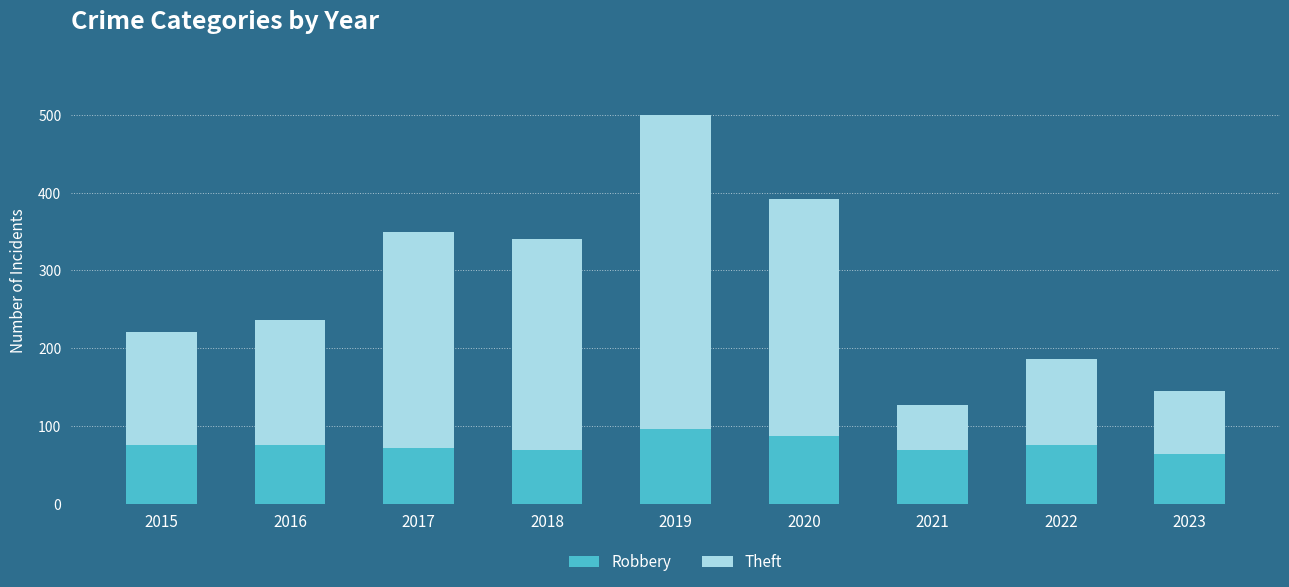

Read the Robbery value at 2017, to the nearest 5.

70